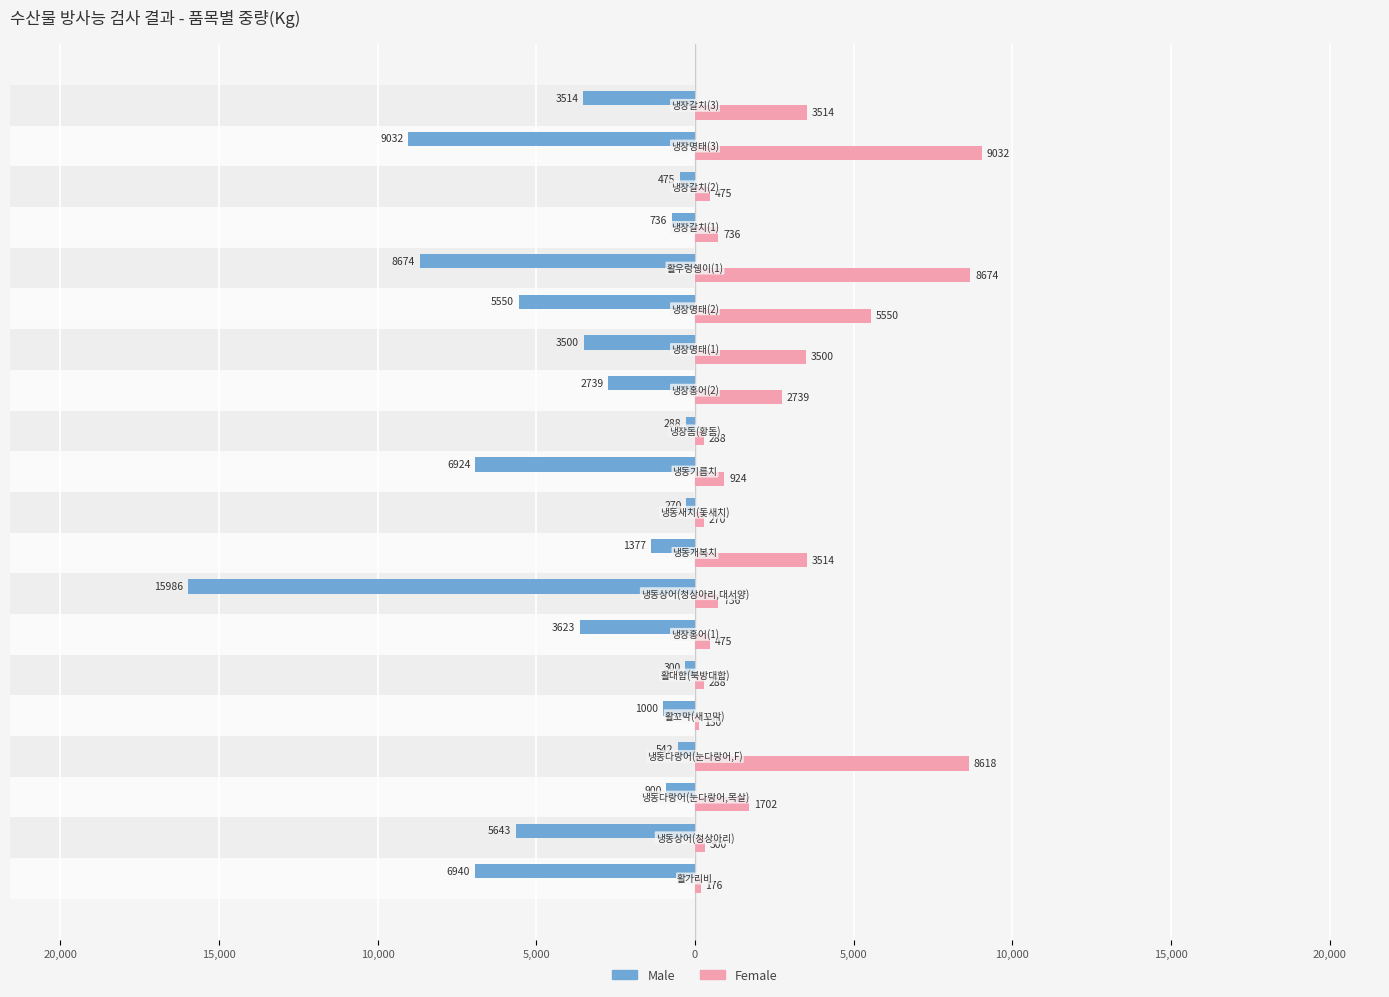

Is it true that Male equals -12759 at 15?

False